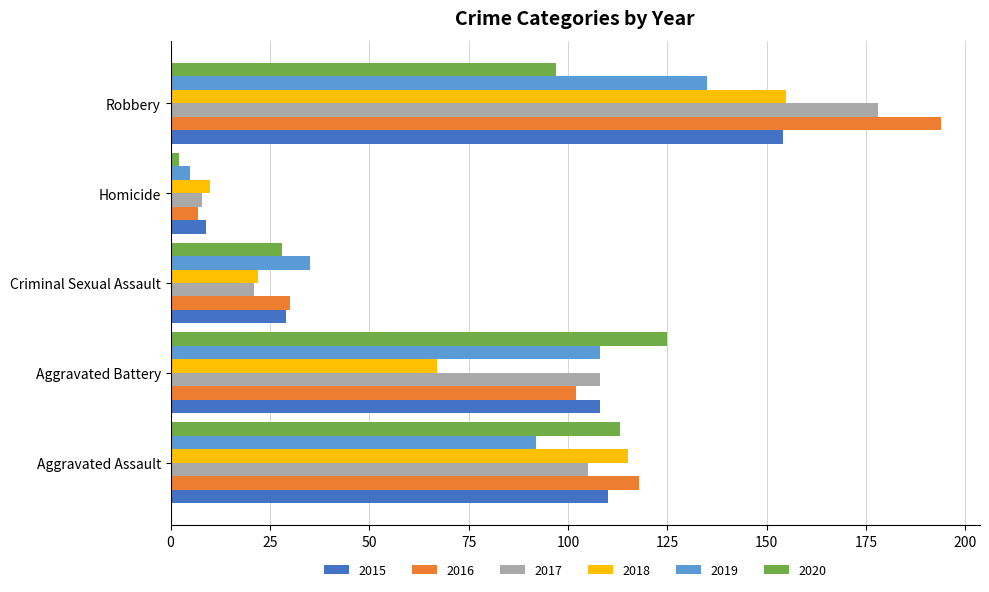

What is the minimum value for 2017?

8